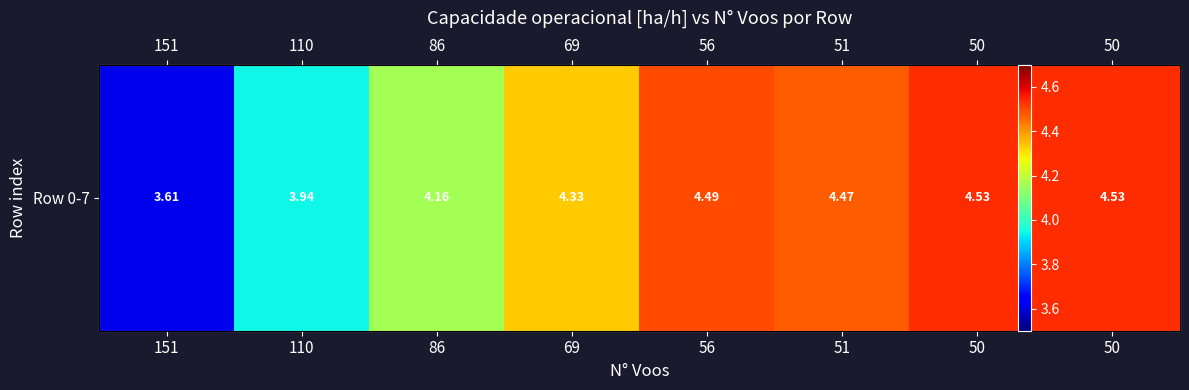

What value does the data have at 51?

4.5